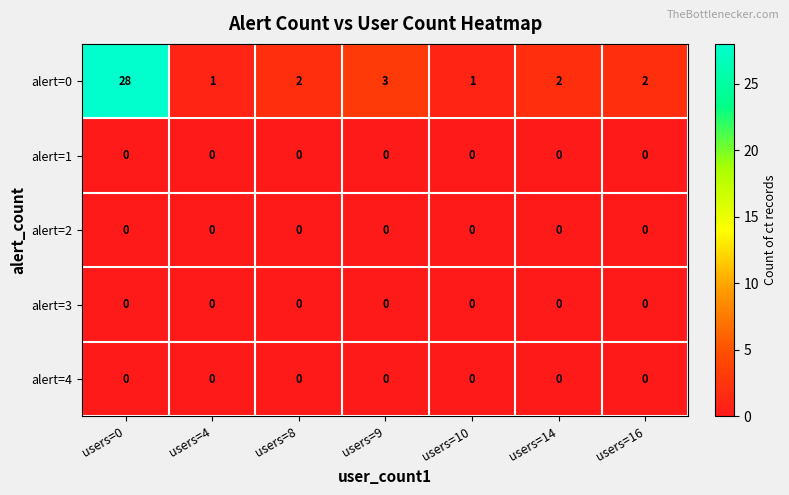

The value of alert=1 at users=9 is 0. True or false?

True